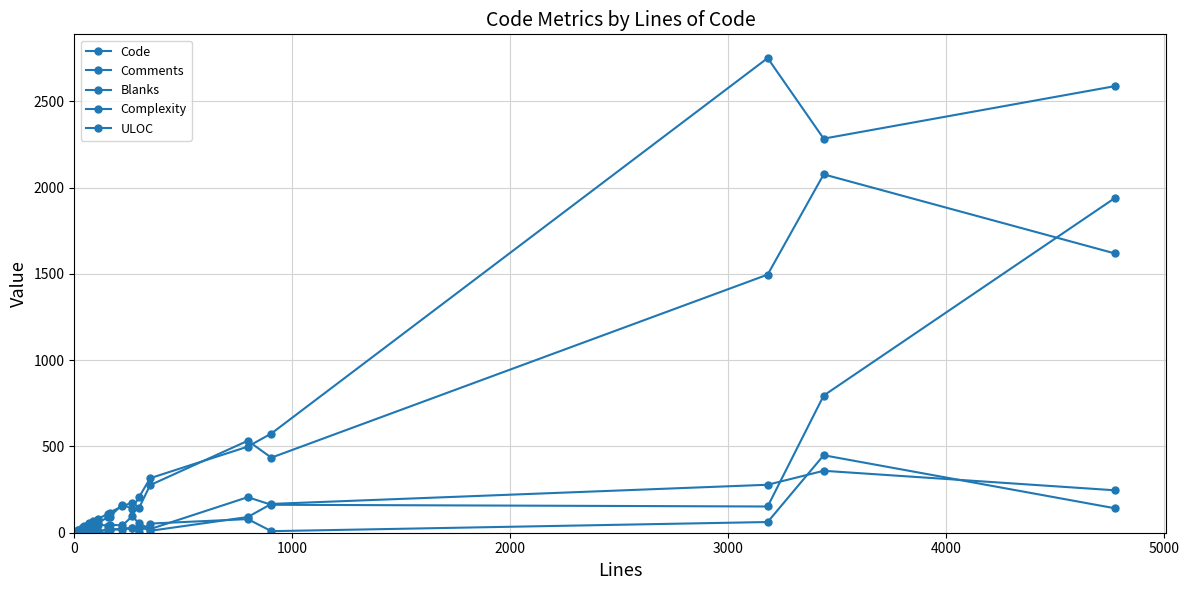

At how many categories does at least one series exceed 2143?

3